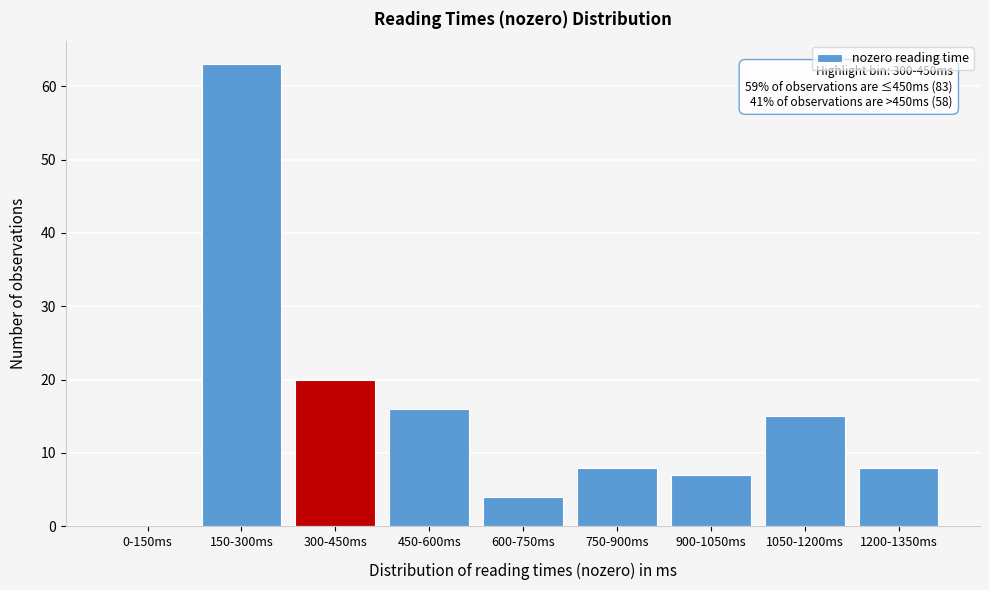

Reading left to right, extract all data points from this chart.

0-150ms=0	150-300ms=63	300-450ms=20	450-600ms=16	600-750ms=4	750-900ms=8	900-1050ms=7	1050-1200ms=15	1200-1350ms=8